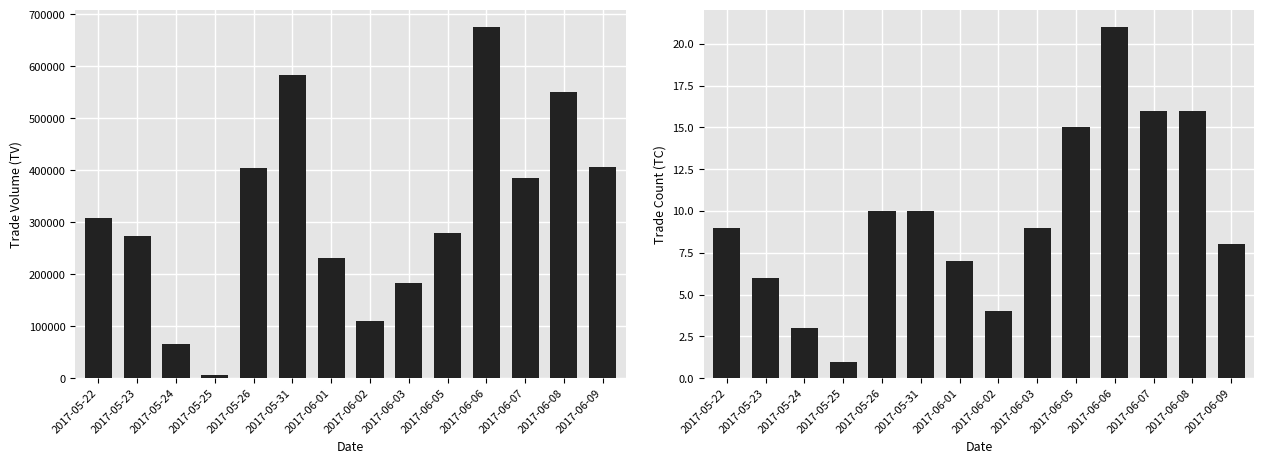

Rank the series by their maximum value, from lowest to highest.

TC, TV